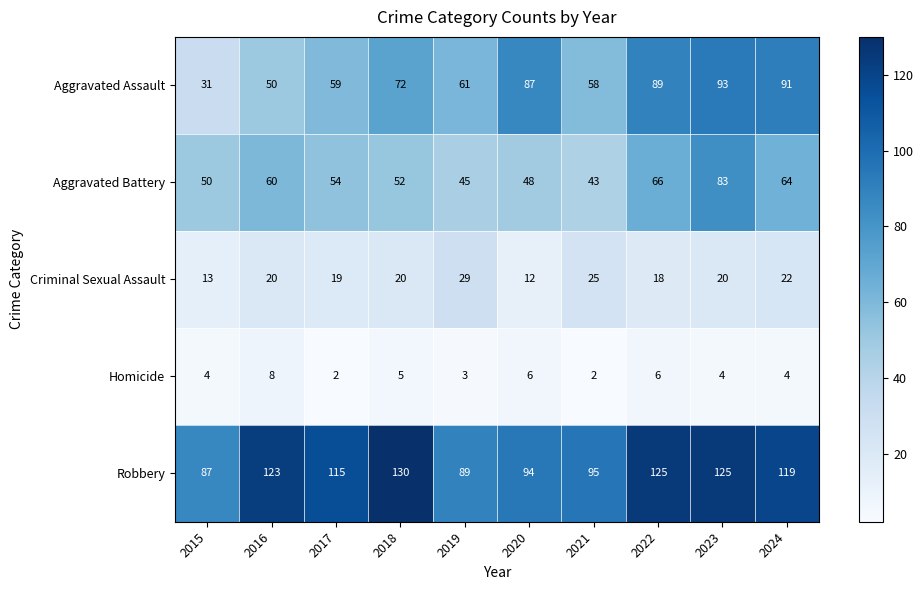

True or false: Aggravated Battery has a value of 64 at 2019.

False